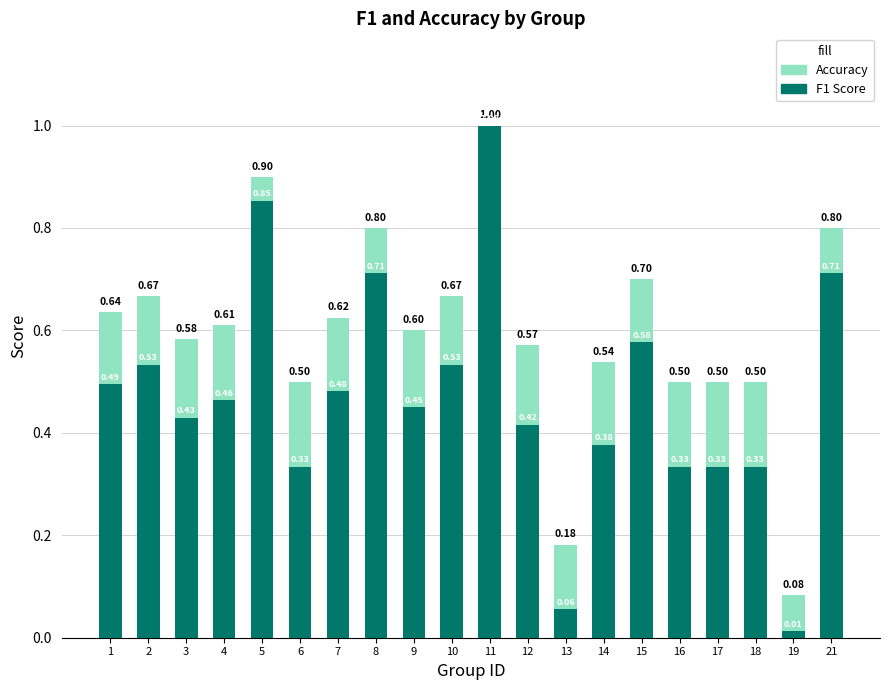

How many groups of bars are there?

20